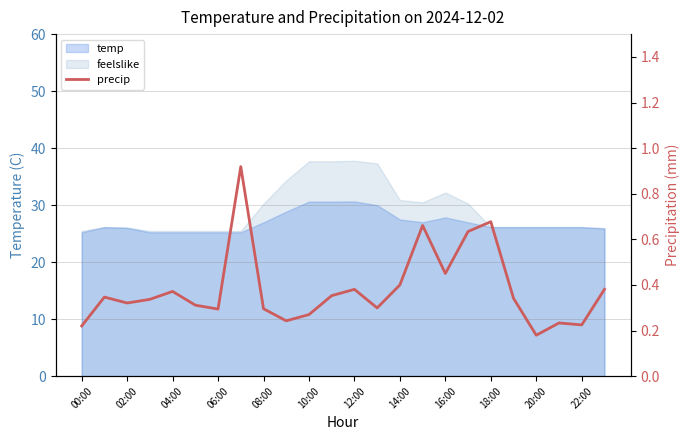

What is the sum of the values at 02:00 and 20?

0.5